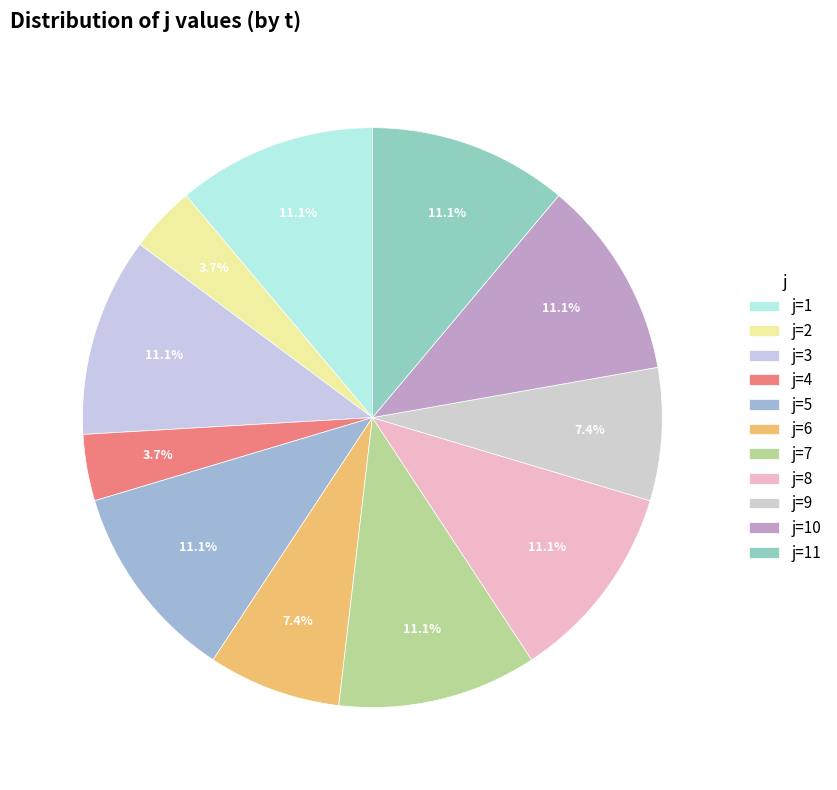

What is the largest slice in the pie chart?

1